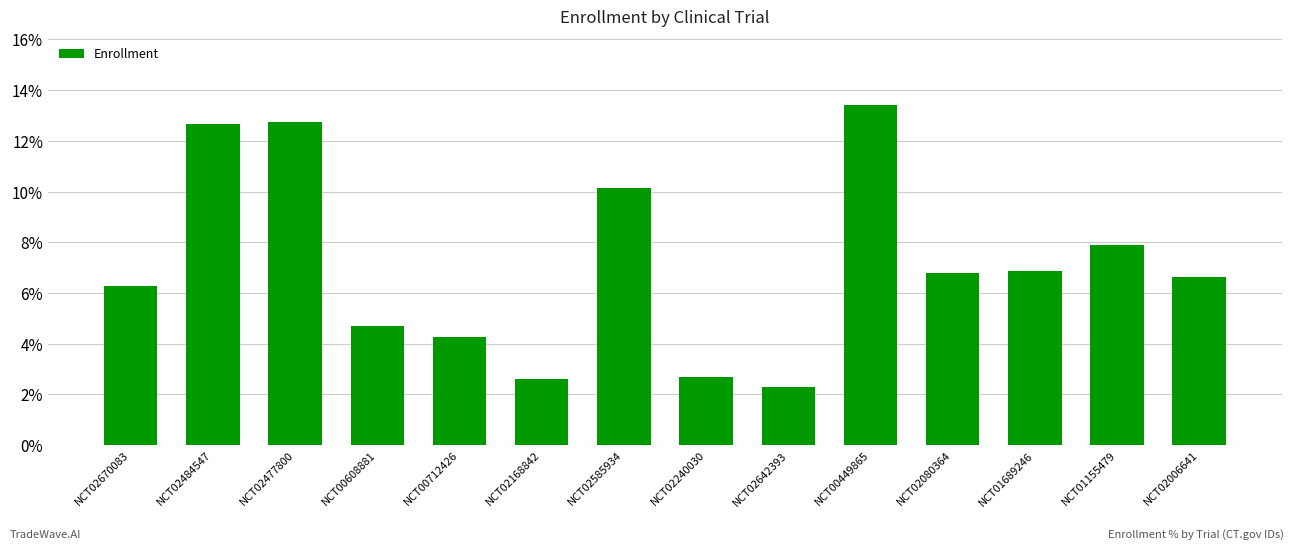

At which label does the data first exceed 6?

NCT02670083